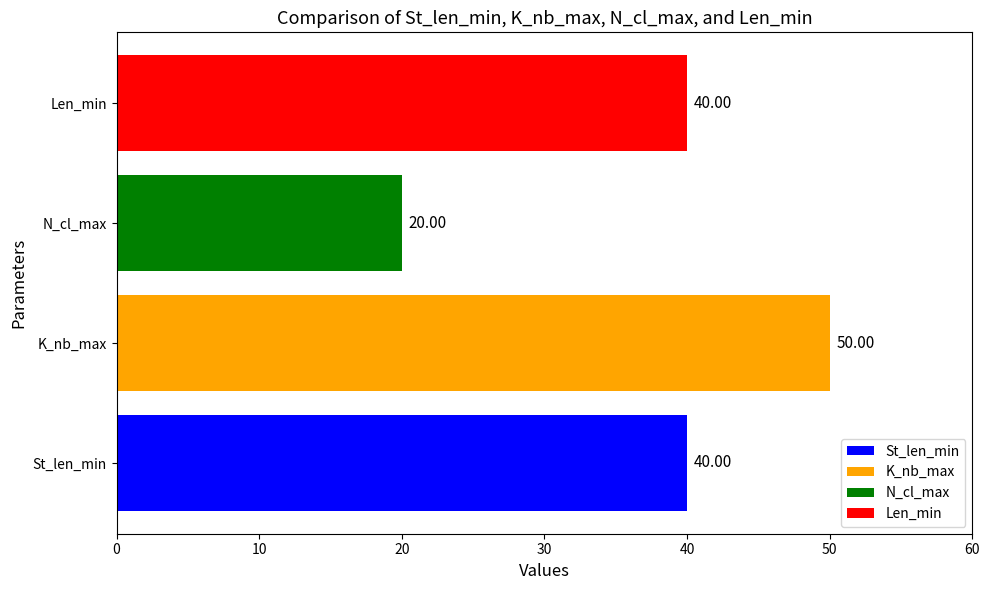

What is the difference between the maximum and second lowest values?

10